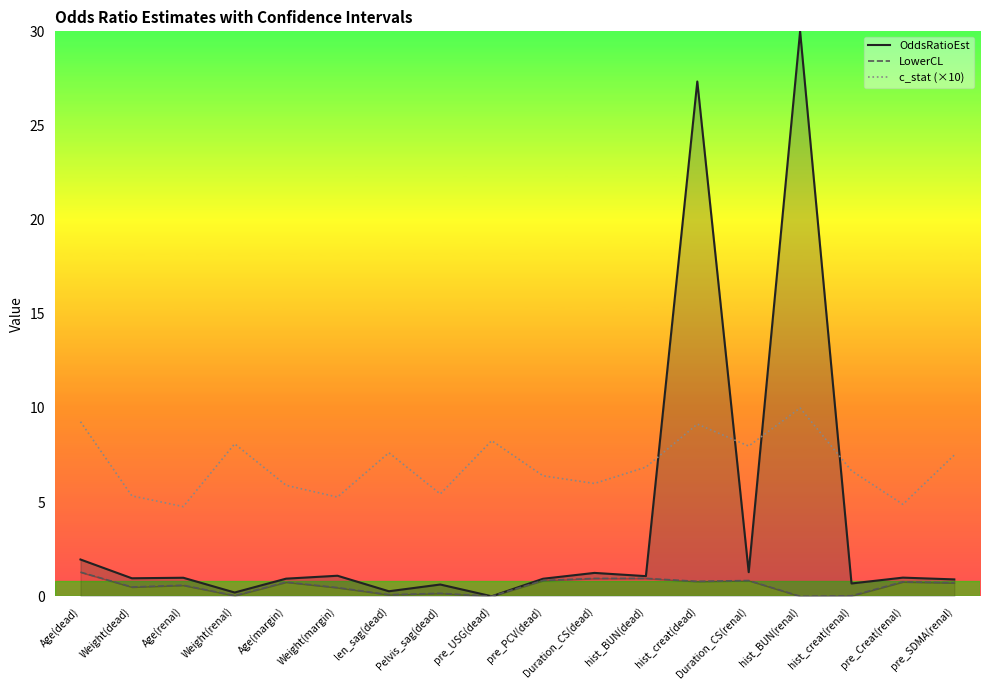

Rank the categories by OddsRatioEst value from highest to lowest.

hist_BUN(renal), hist_creat(dead), Age(dead), Duration_CS(renal), Duration_CS(dead), Weight(margin), hist_BUN(dead), pre_Creat(renal), Age(renal), Weight(dead), Age(margin), pre_PCV(dead), pre_SDMA(renal), hist_creat(renal), Pelvis_sag(dead), len_sag(dead), Weight(renal), pre_USG(dead)